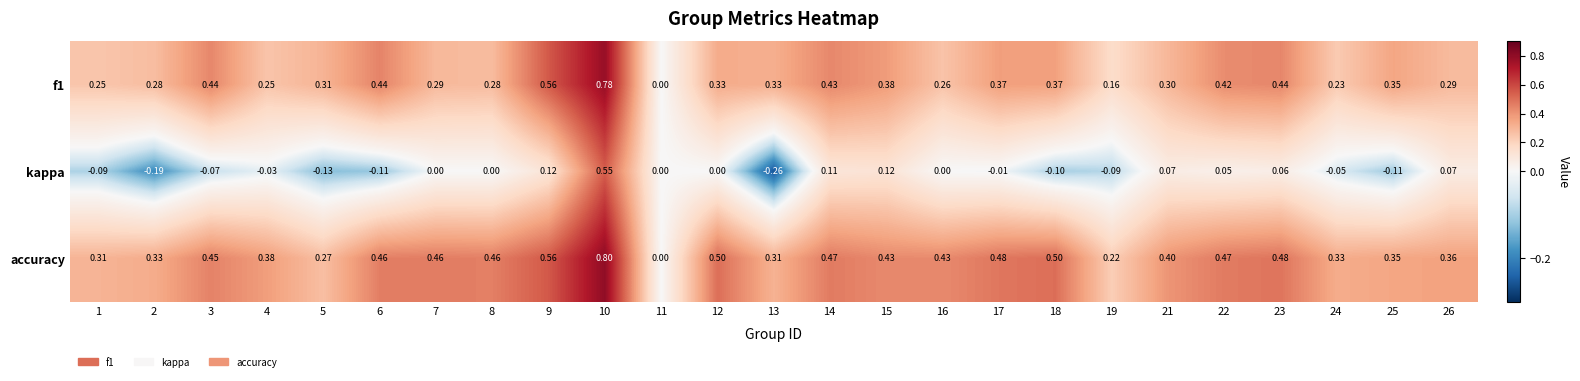

Which series has the largest total across all categories?

accuracy